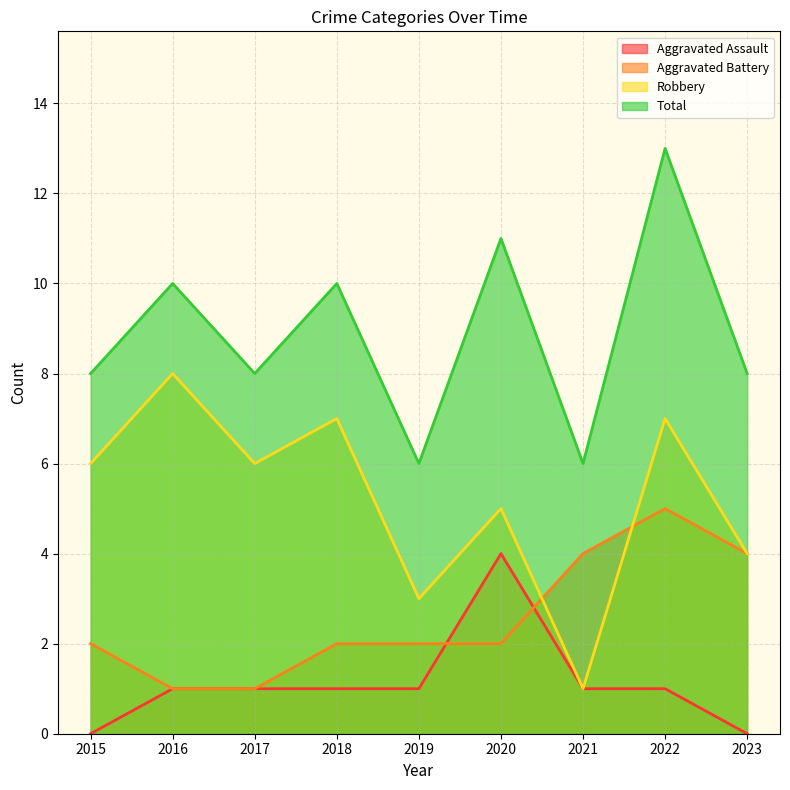

At which label is Aggravated Assault closest to 2?

2016